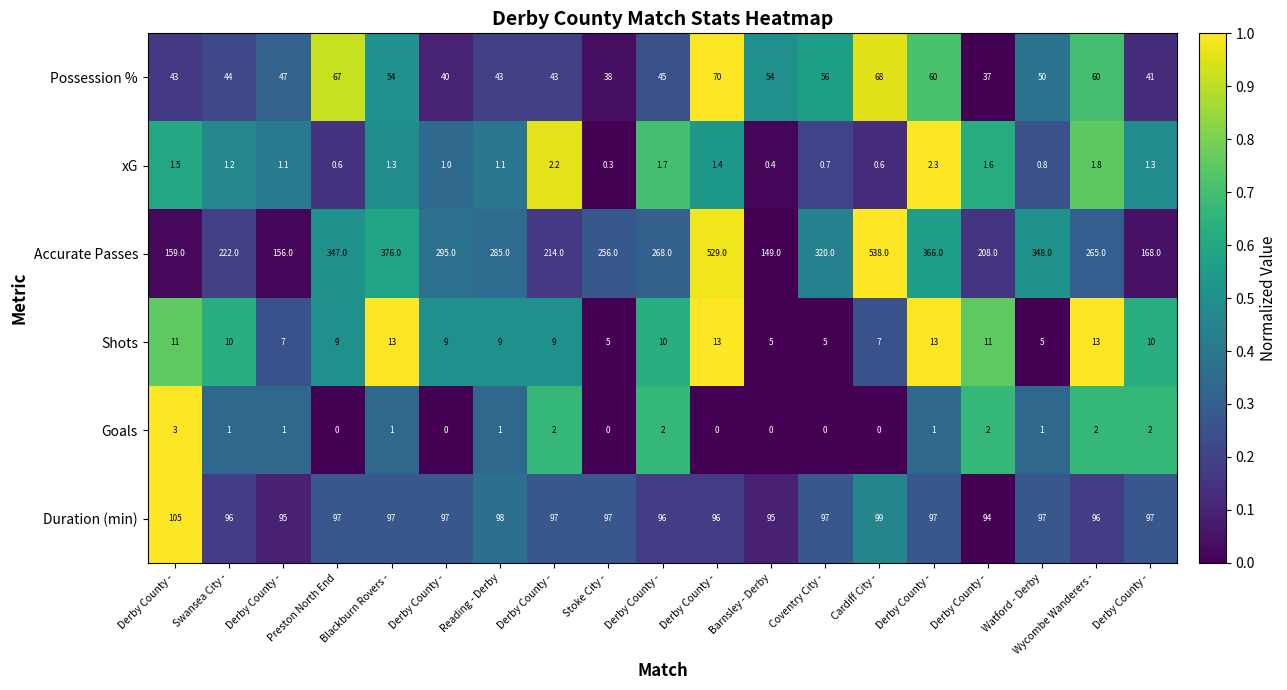

How many values in the Duration (min) series are below 97?

7